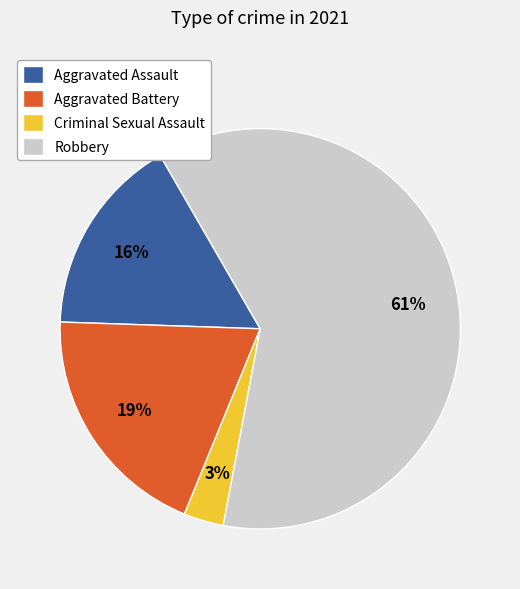

True or false: Robbery accounts for 61% of the total.

True